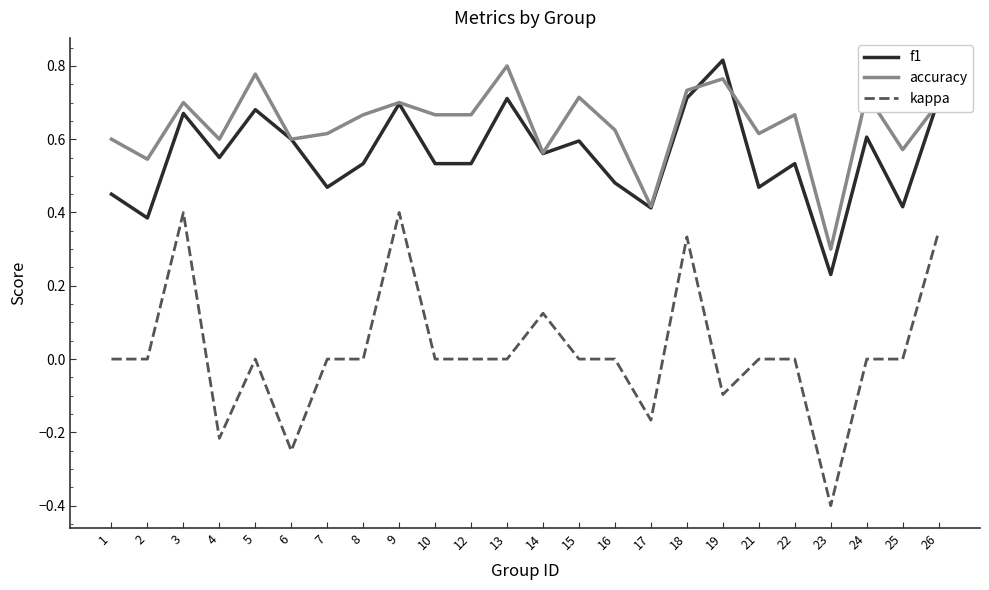

True or false: accuracy has a value of 0.7 at 3.

True